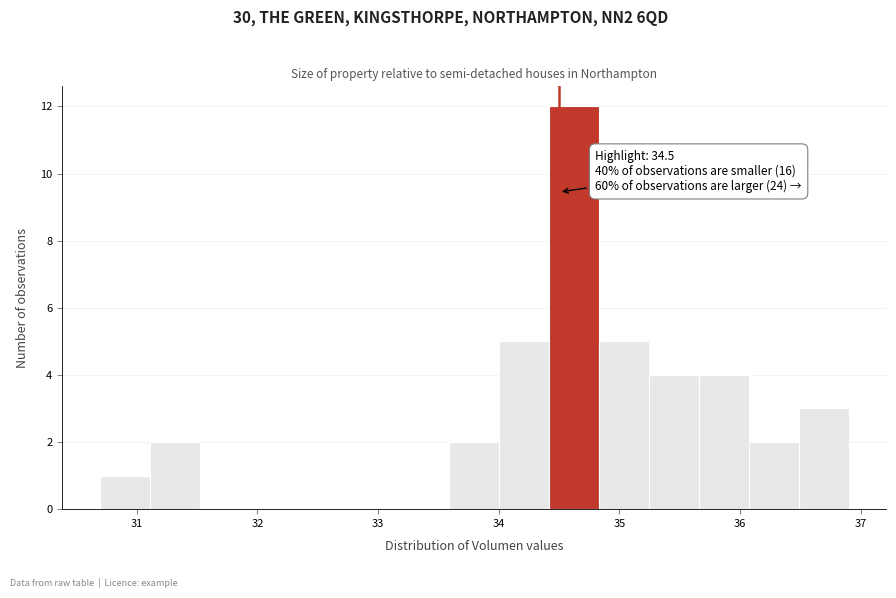

Over which range of the x-axis is the bar tallest?

34.4 to 34.8